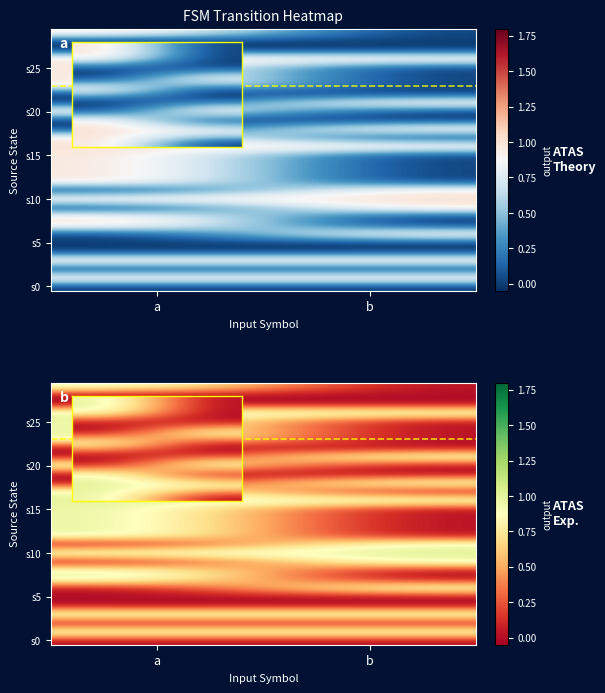

What is the total value across all series at b?

10